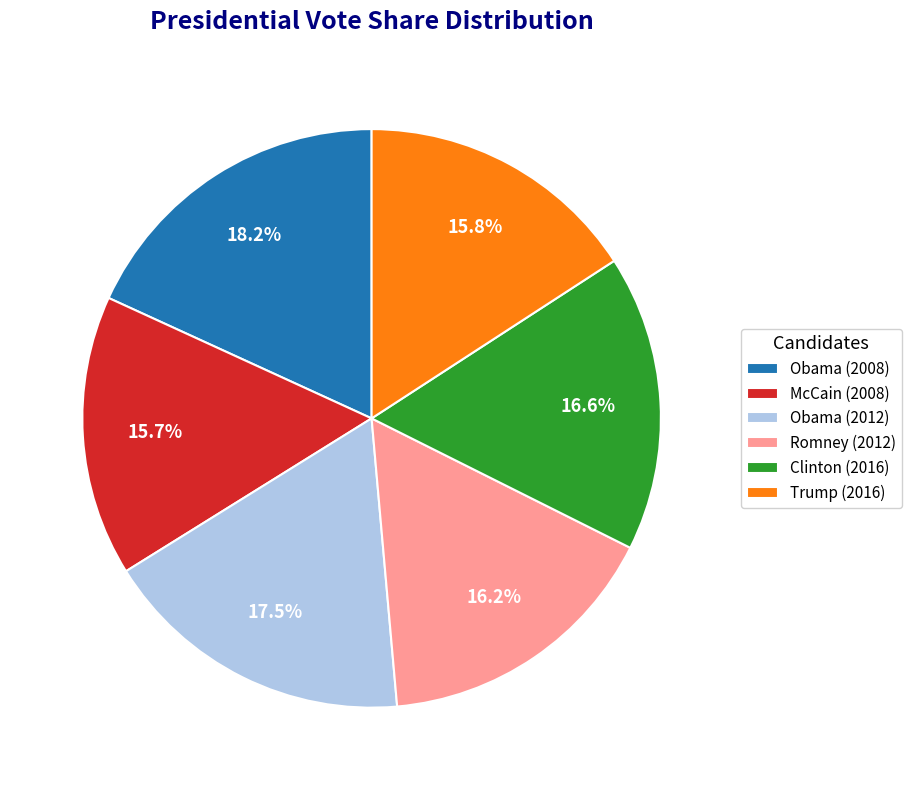

What percentage do McCain (2008) and Romney (2012) together represent?

31.9%